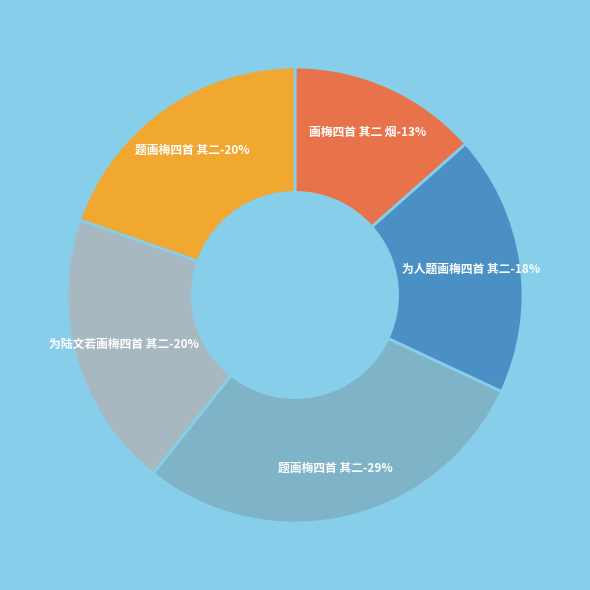

Which category has the biggest portion of the pie?

题画梅四首 其二